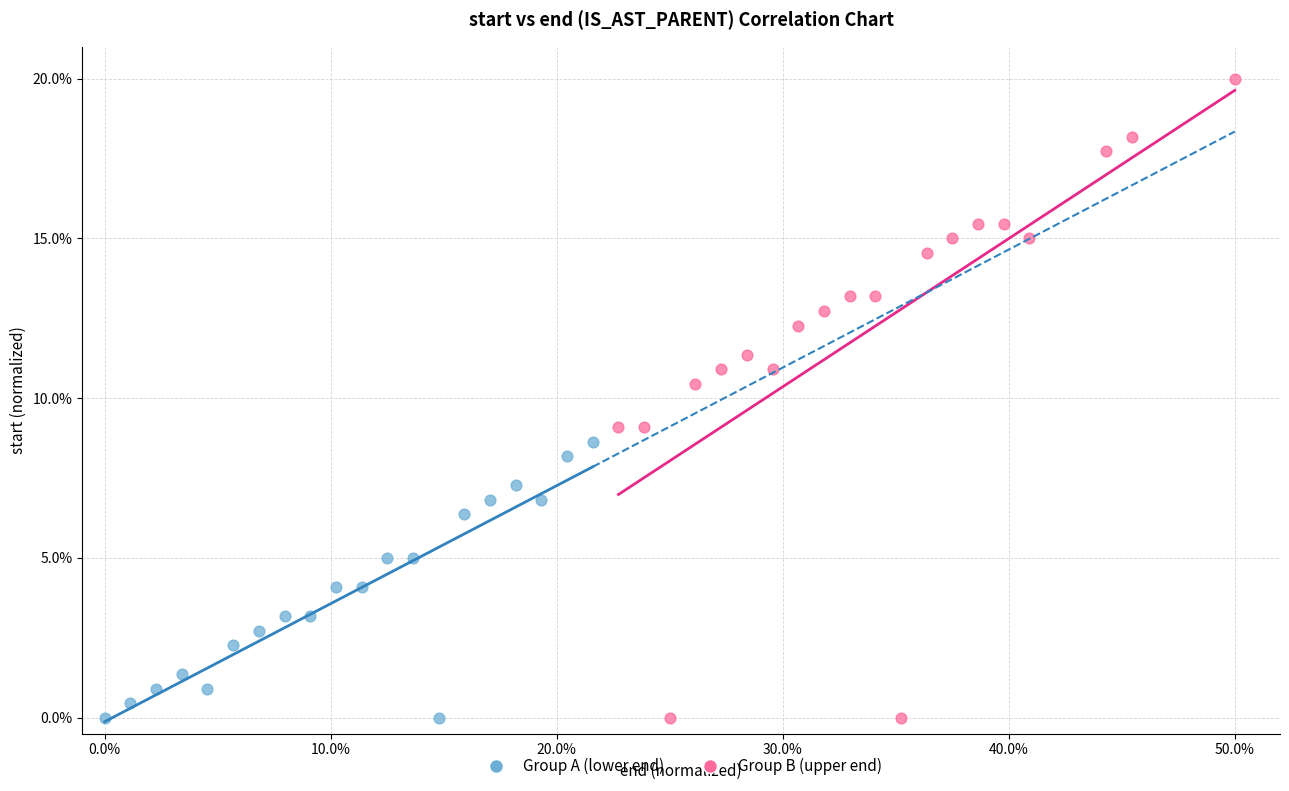

Which series reaches the maximum Y coordinate?

Group B (upper end)